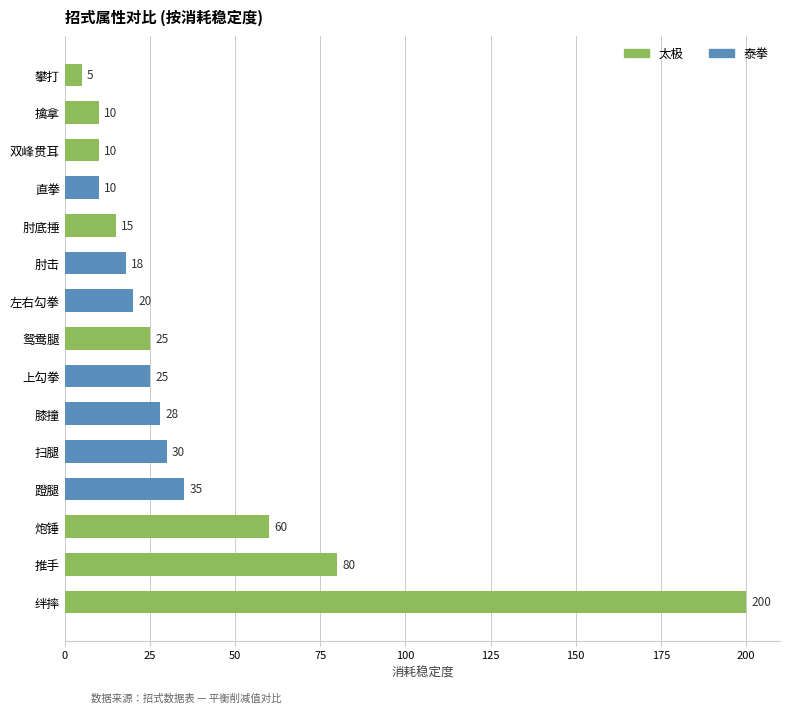

What is the change in value from 鸳鸯腿 to 左右勾拳?

-5